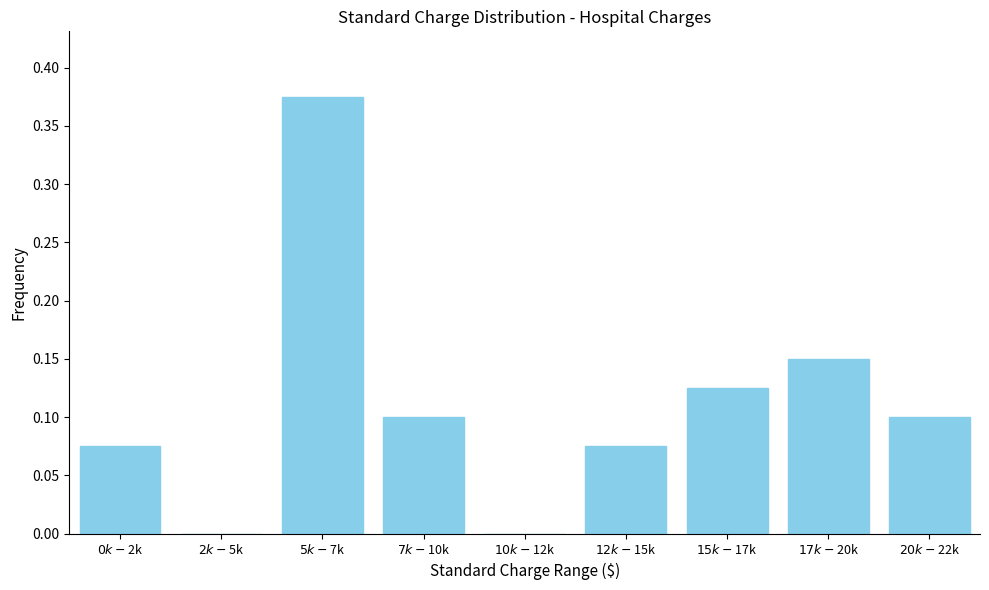

What is the sum of all values?

1.0